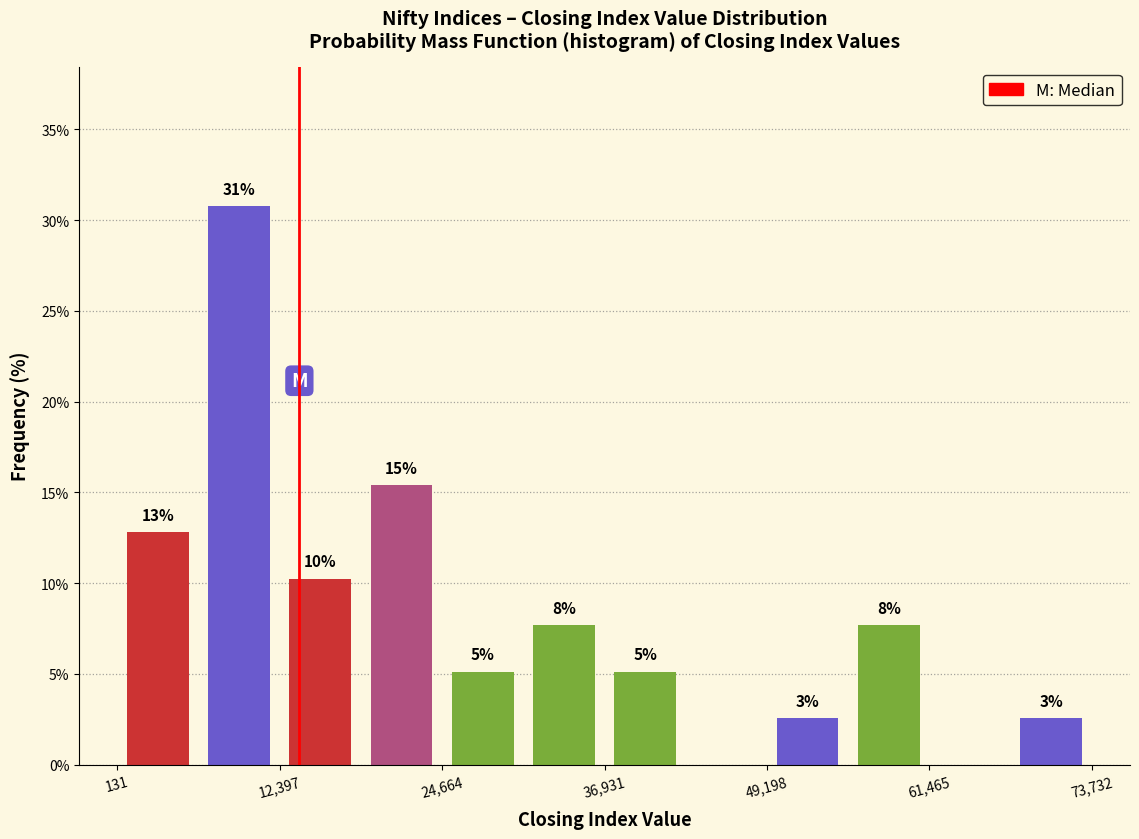

Around what value on the x-axis is the tallest bar? Give the approximate position of its centre, as read against the axis.

10000